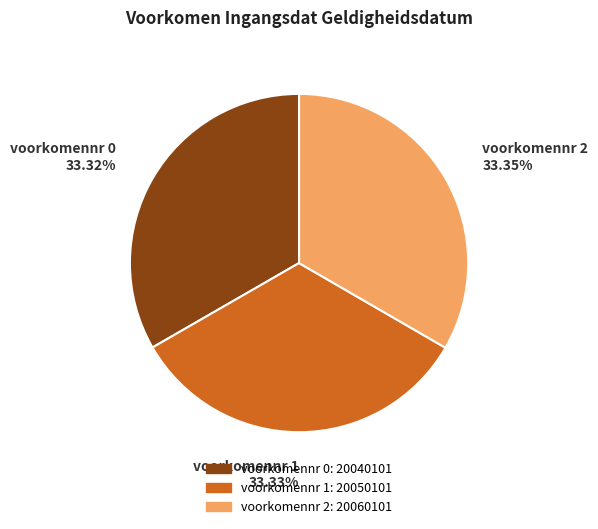

Is there any slice that represents more than half of the pie?

No